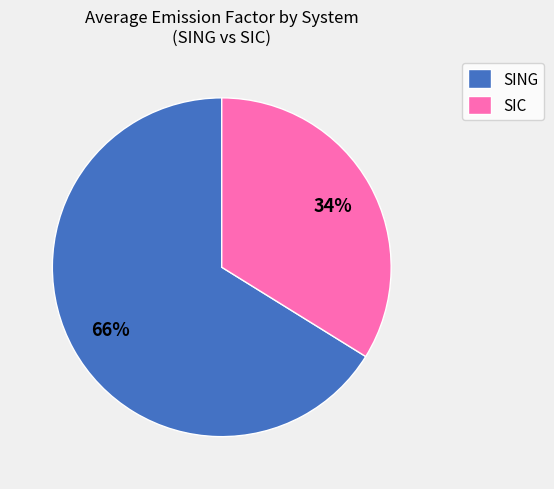

To the nearest percent, what percentage of the pie is SING?

66%